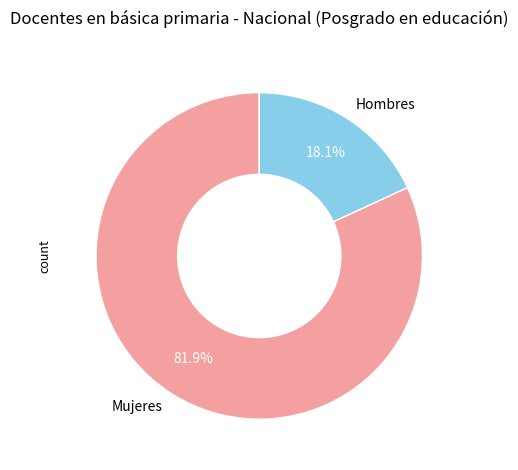

Which has a higher value, Hombres or Mujeres?

Mujeres